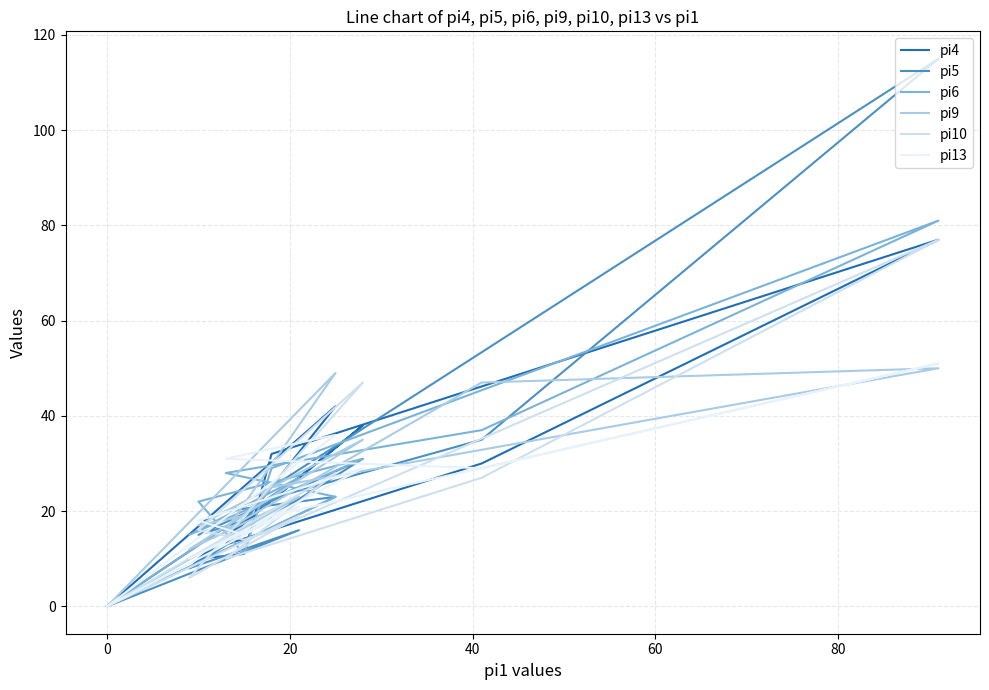

How many series are shown in this chart?

6